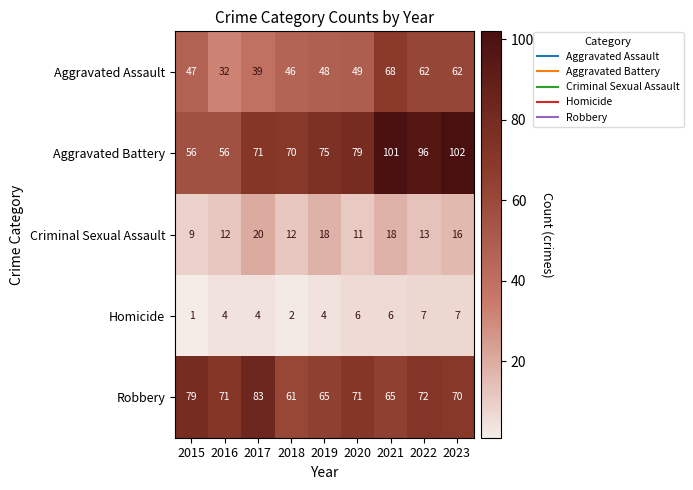

What is the maximum value shown in the chart?

102